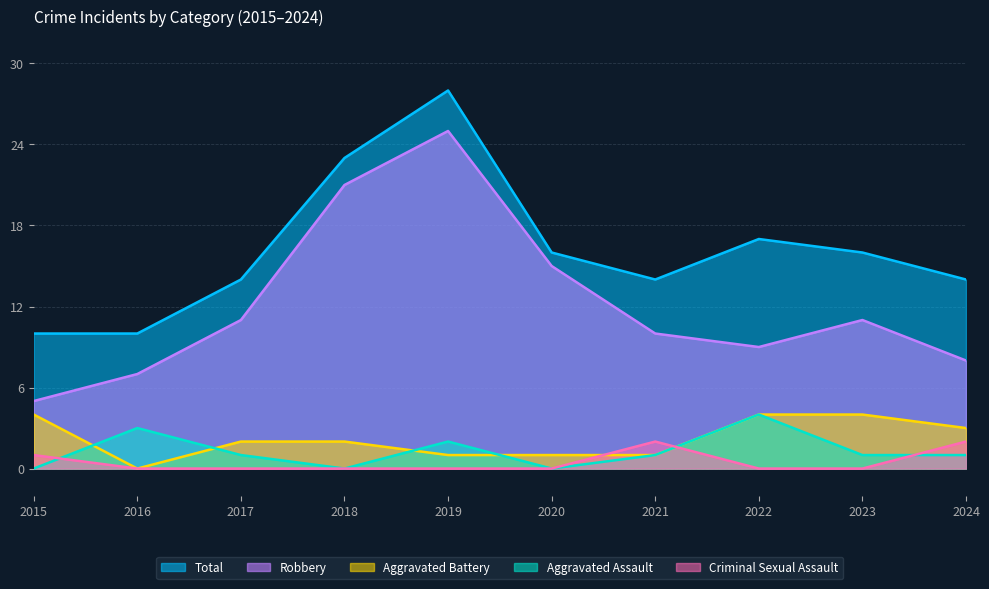

What is the greatest value displayed?

28